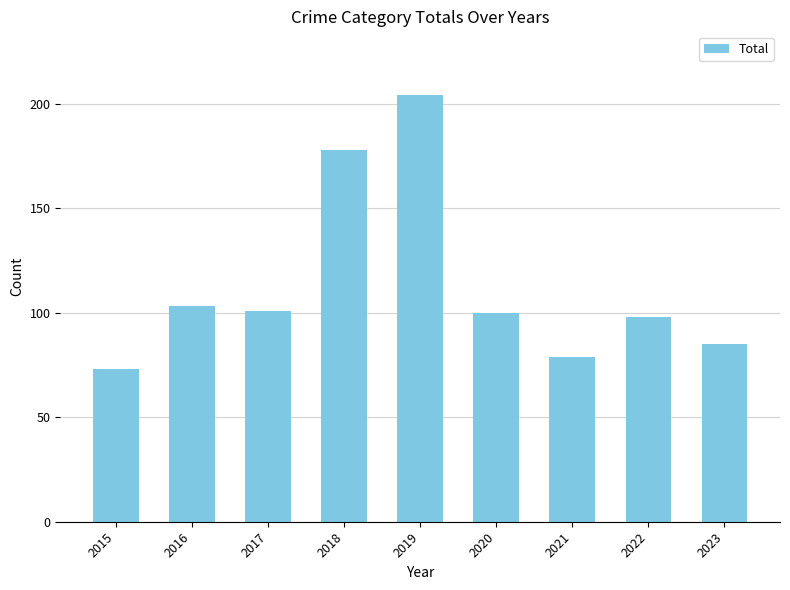

Reading left to right, what are all the values shown in this chart?

2015=73	2016=103	2017=101	2018=178	2019=204	2020=100	2021=79	2022=98	2023=85